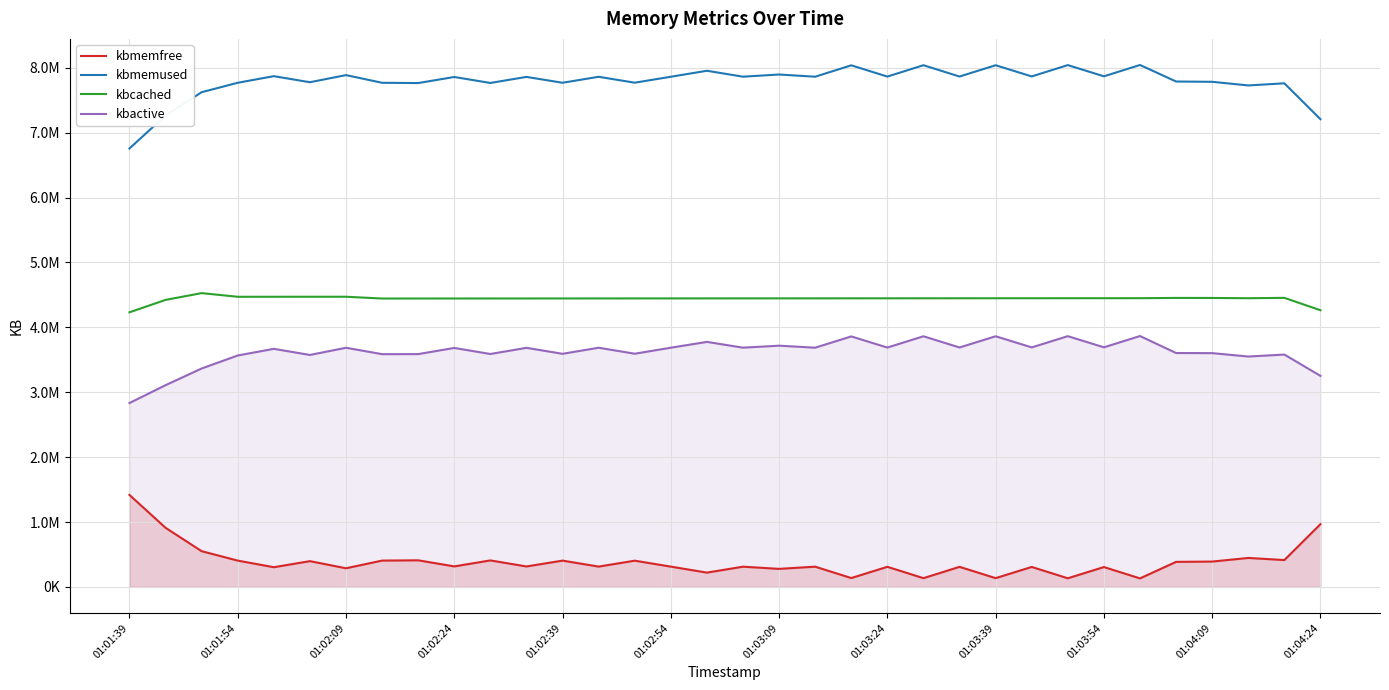

What are all the series names shown in the legend?

kbmemfree, kbmemused, kbcached, kbactive